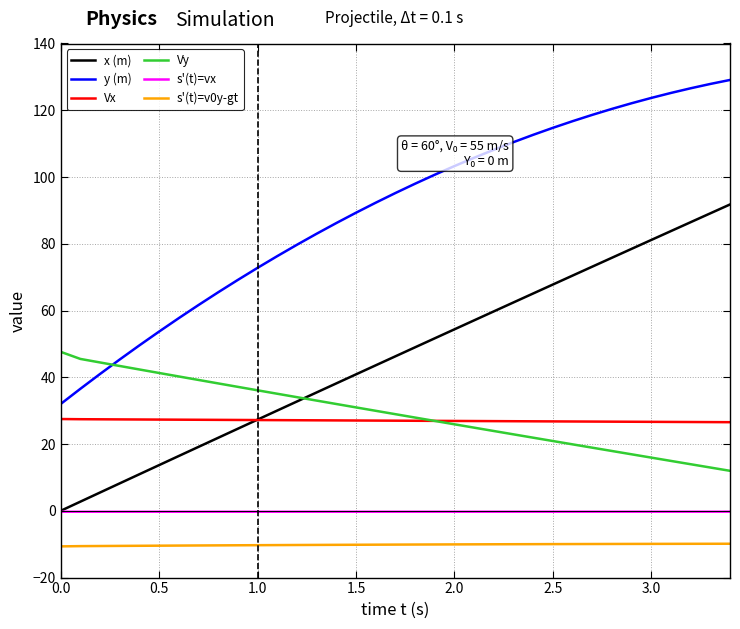

After their last crossing, which series has the higher values: Vy or y (m)?

y (m)